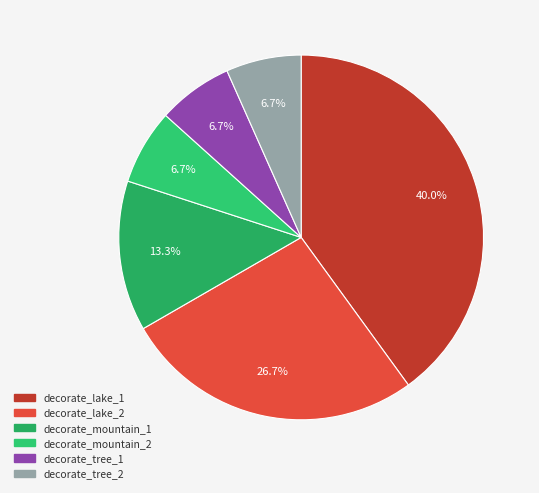

How many segments does this pie chart have?

6